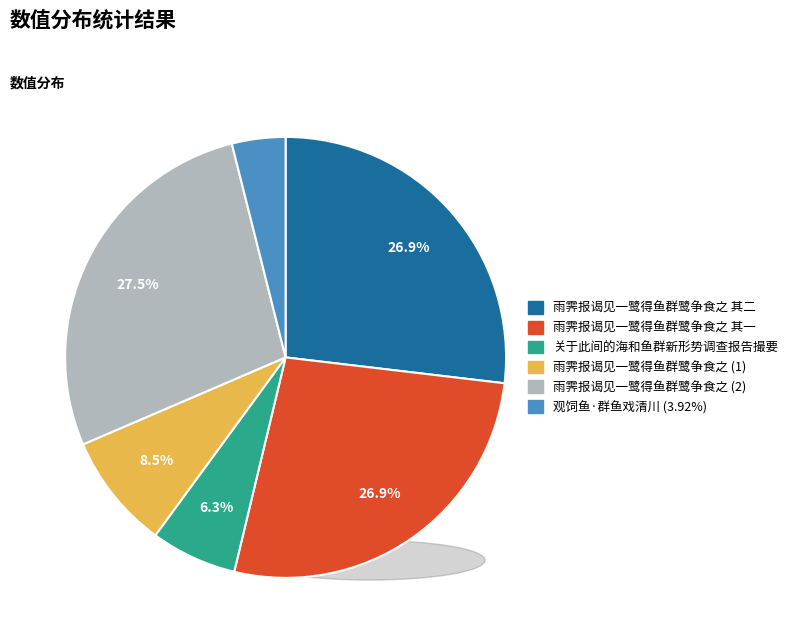

What is the ratio of the value at 雨霁报谒见一鹭得鱼群鹭争食之 其一 to the value at 雨霁报谒见一鹭得鱼群鹭争食之 其二?

1.0